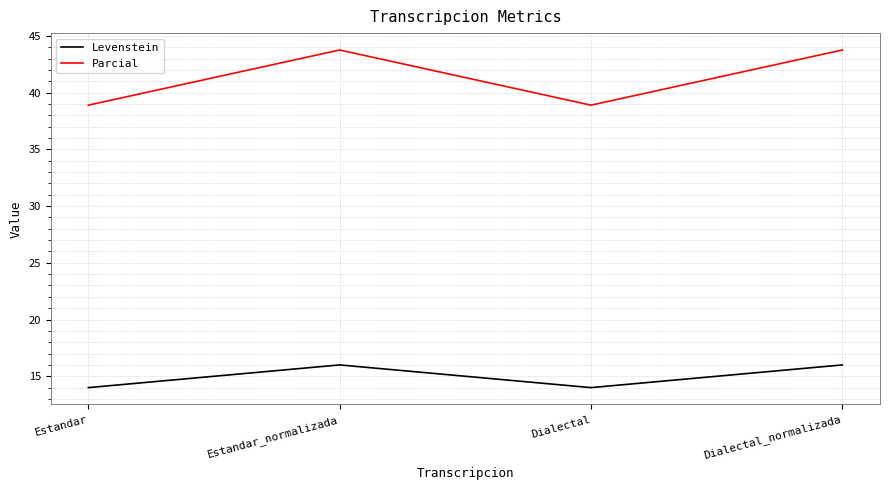

Reading right to left, list all the values displayed in this chart.

Levenstein: 16.0	14.0	16.0	14.0
Parcial: 43.8	38.9	43.8	38.9